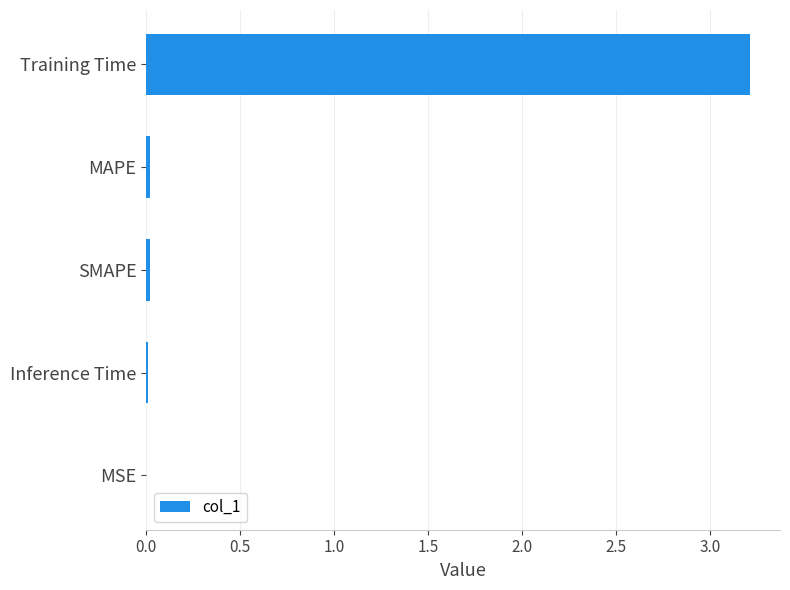

The value at Inference Time is 0.0. True or false?

True